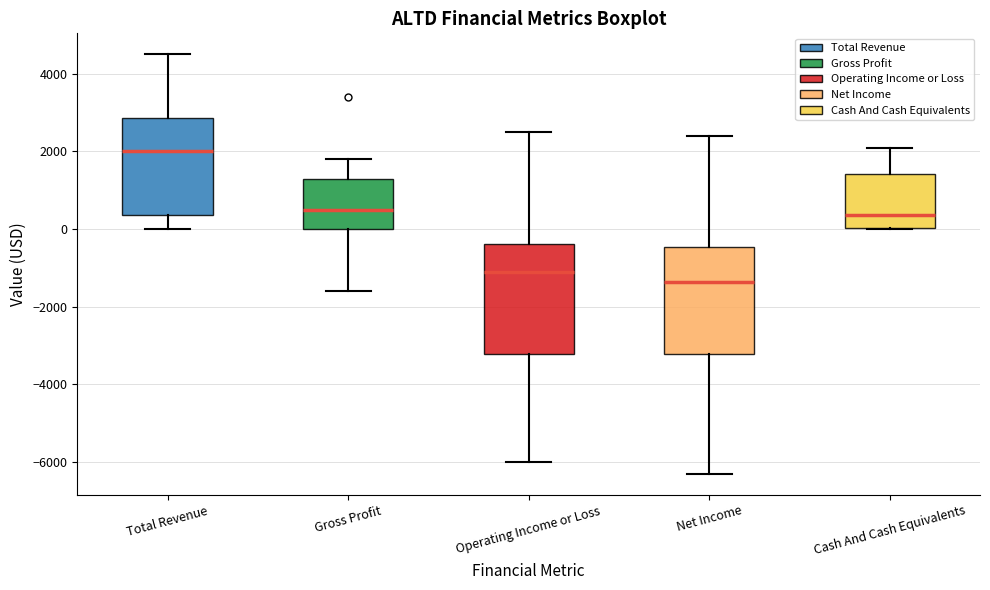

Reading left to right, transcribe this box plot: for each box, give where its median line is, the range the box spans, and where its two whiskers end, as read against the y-axis. The values are not printed on the chart, so give them approximately, as read against the axis.

Total Revenue: median 2000, box 400 to 2800, whiskers 0 to 4600
Gross Profit: median 600, box 0 to 1400, whiskers -1600 to 1800
Operating Income or Loss: median -1000, box -3200 to -400, whiskers -6000 to 2600
Net Income: median -1400, box -3200 to -400, whiskers -6200 to 2400
Cash And Cash Equivalents: median 400, box 0 to 1400, whiskers 0 to 2200